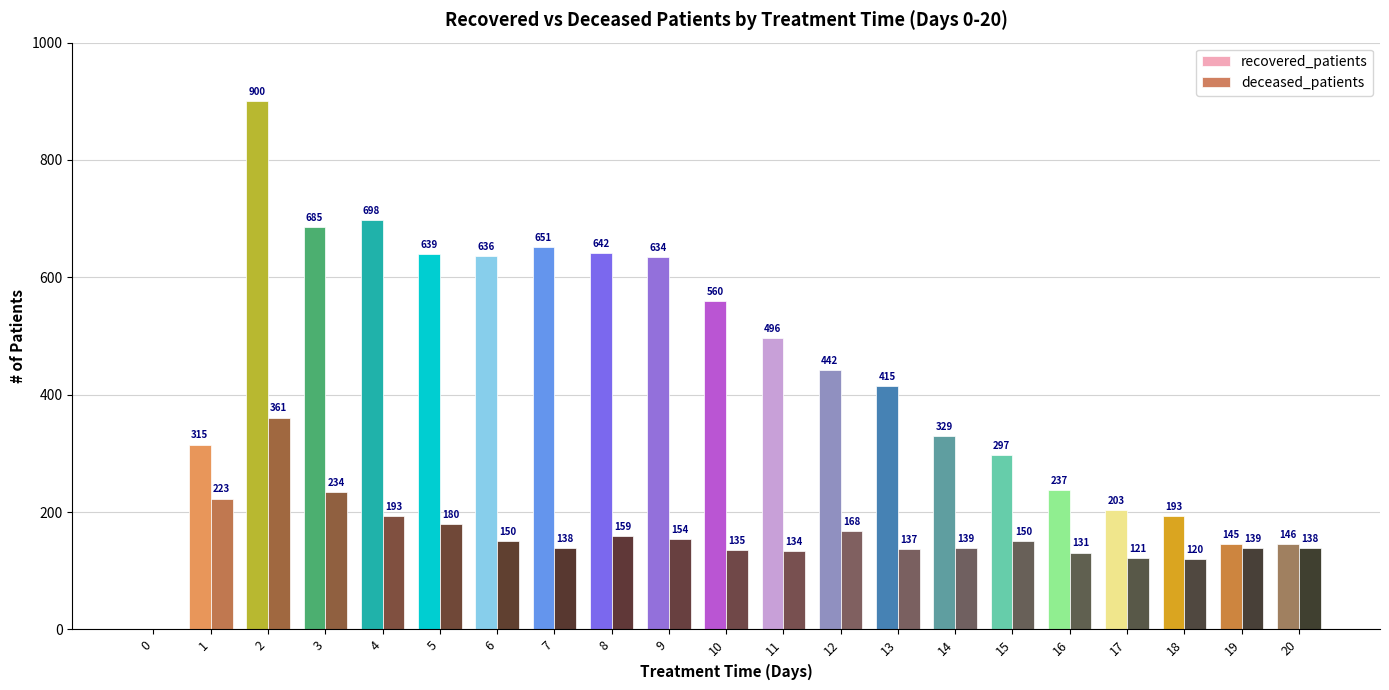

True or false: deceased_patients has a value of 121 at 17.

True